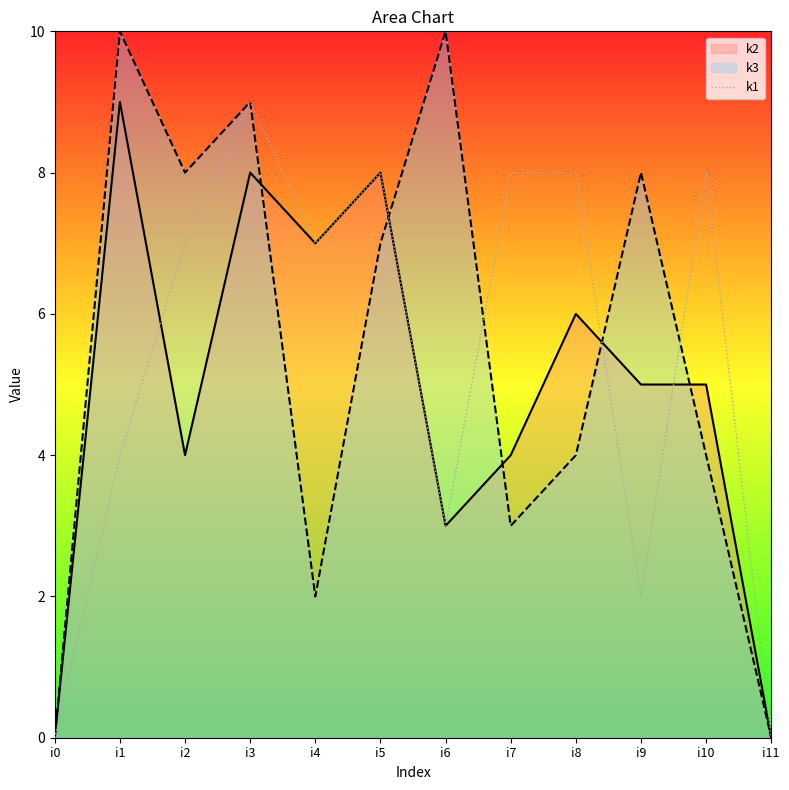

What is the sum of all k2 values?

59